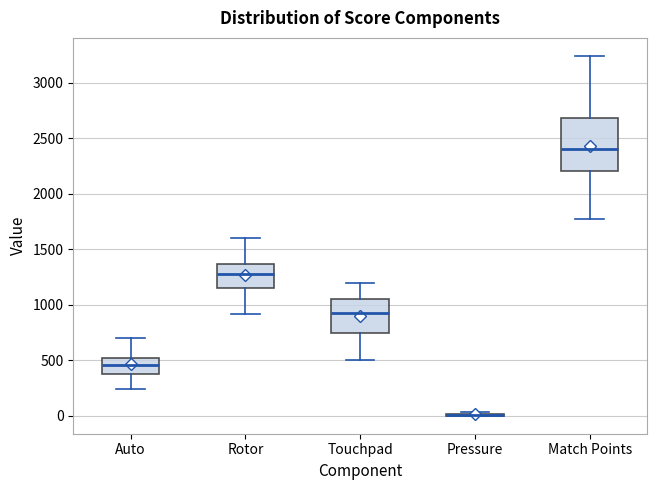

Reading left to right, transcribe this box plot: for each box, give where its median line is, the range the box spans, and where its two whiskers end, as read against the y-axis. The values are not printed on the chart, so give them approximately, as read against the axis.

Auto: median 450, box 350 to 500, whiskers 250 to 700
Rotor: median 1300, box 1150 to 1350, whiskers 900 to 1600
Touchpad: median 950, box 750 to 1050, whiskers 500 to 1200
Pressure: box collapsed to a line at 0, whiskers 0 to 50
Match Points: median 2400, box 2200 to 2700, whiskers 1800 to 3250